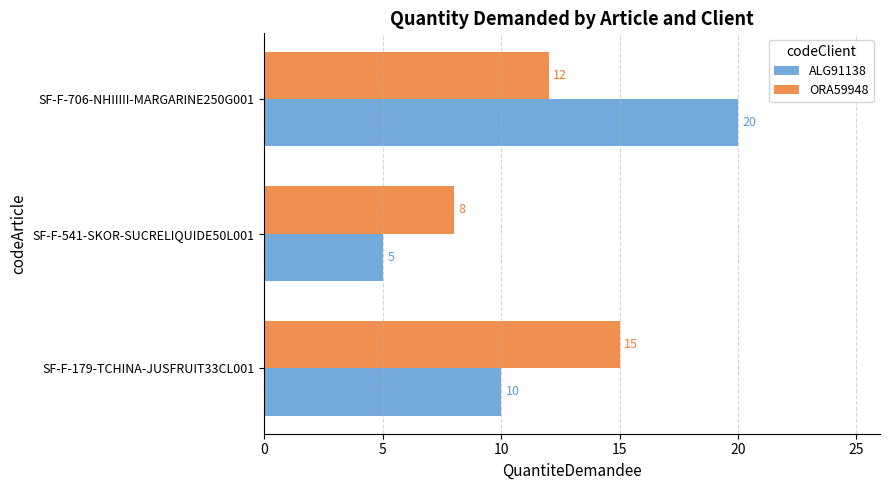

What is the sum of all ALG91138 values?

35